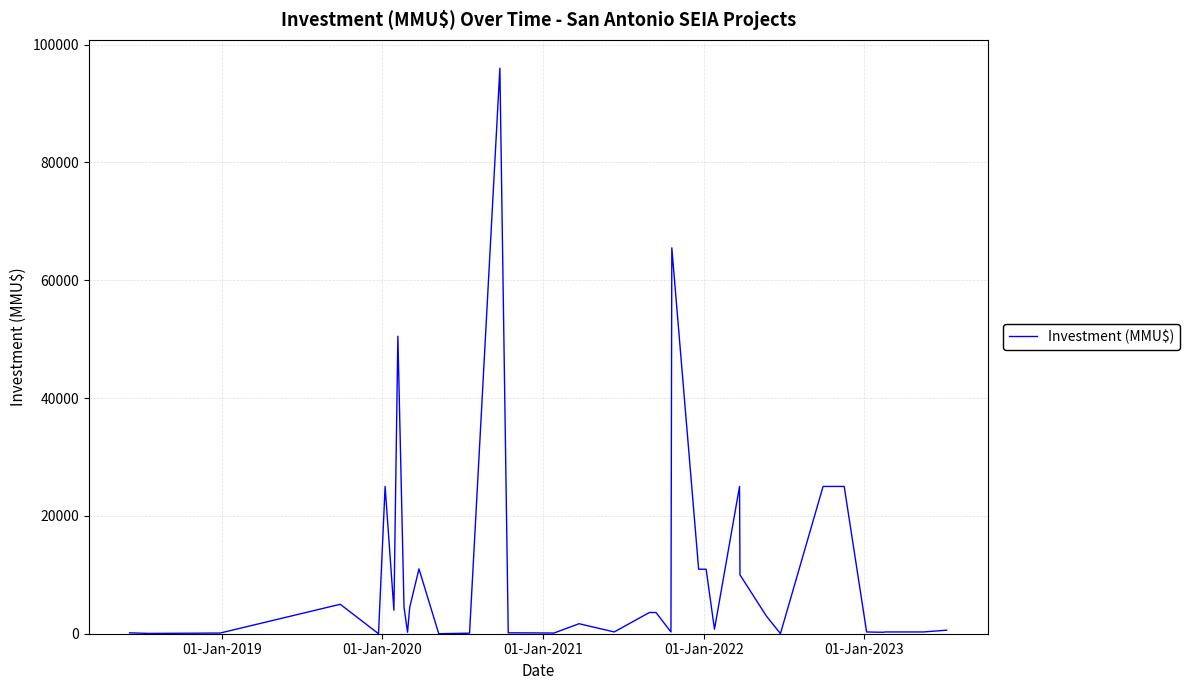

What is the difference between the maximum and minimum values?

96000